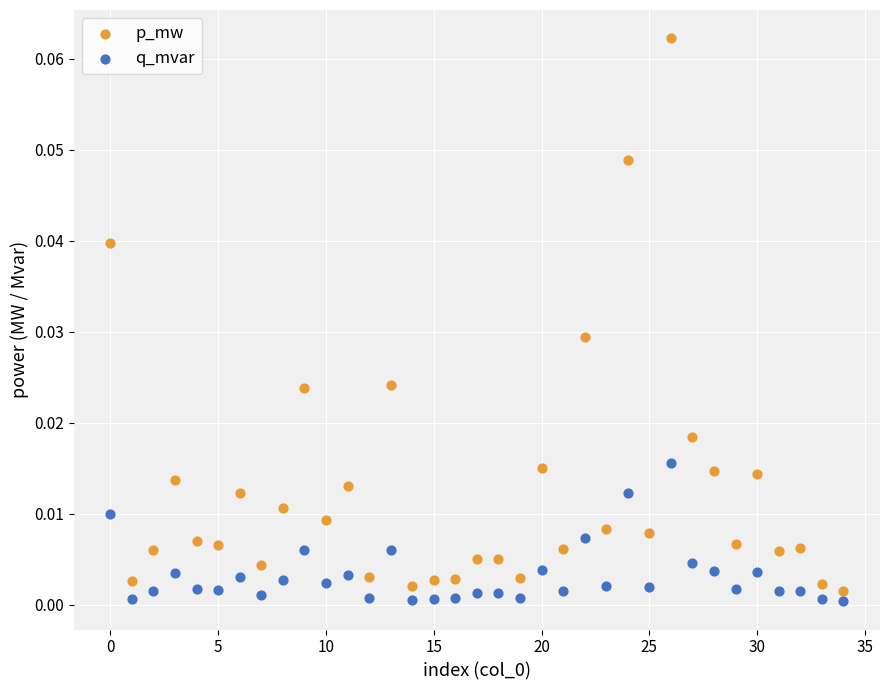

What are all the series names shown in the legend?

p_mw, q_mvar